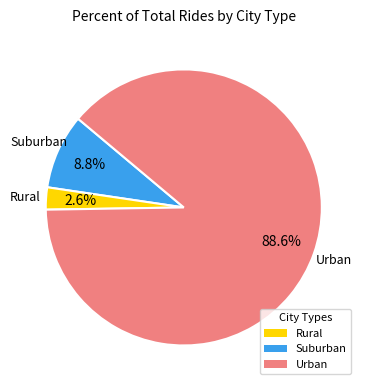

Is there a majority slice in this chart?

Yes